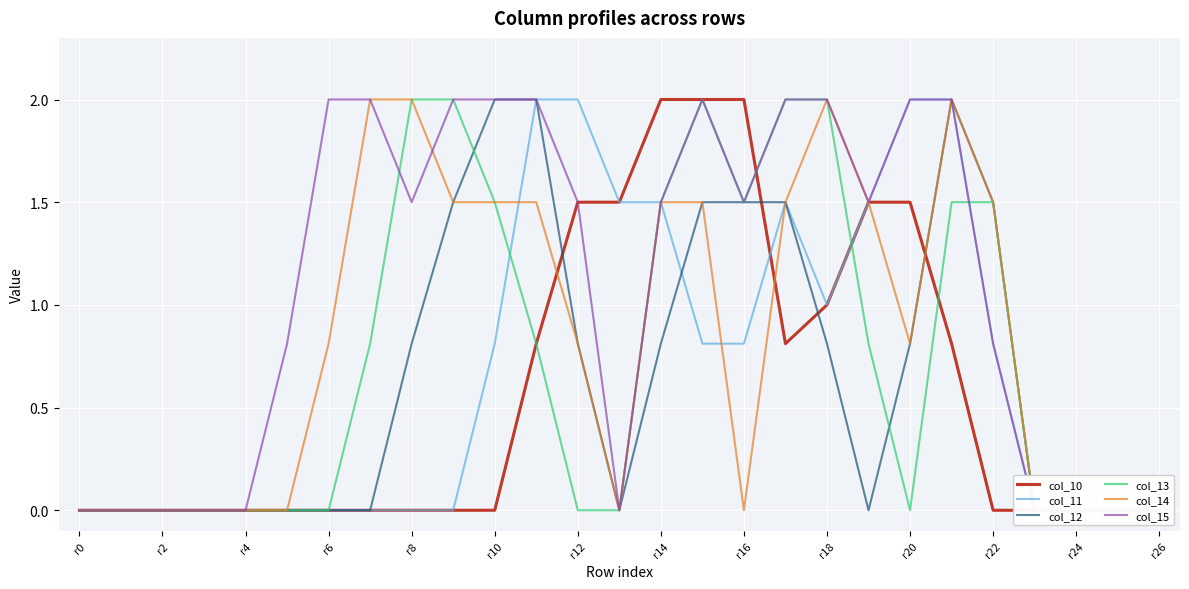

Is this an area chart (filled region under the line)?

No